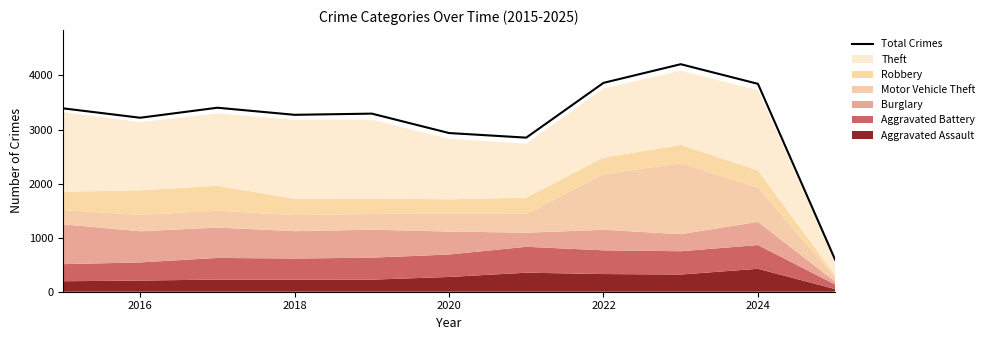

Is it true that Total Crimes equals 2935 at 2020?

True